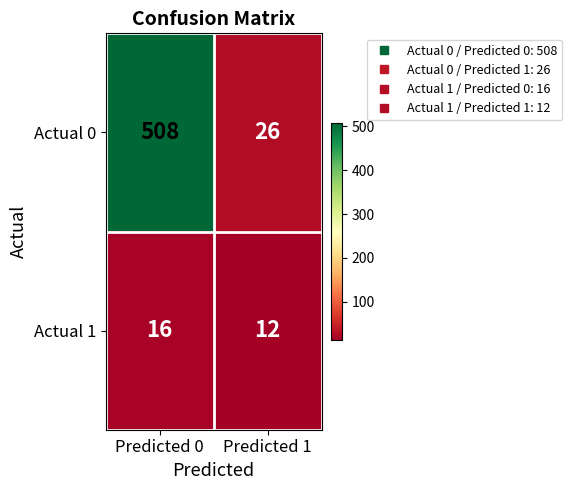

Reading left to right, extract all data points from this chart.

Actual 0: Predicted 0=508	Predicted 1=26
Actual 1: Predicted 0=16	Predicted 1=12